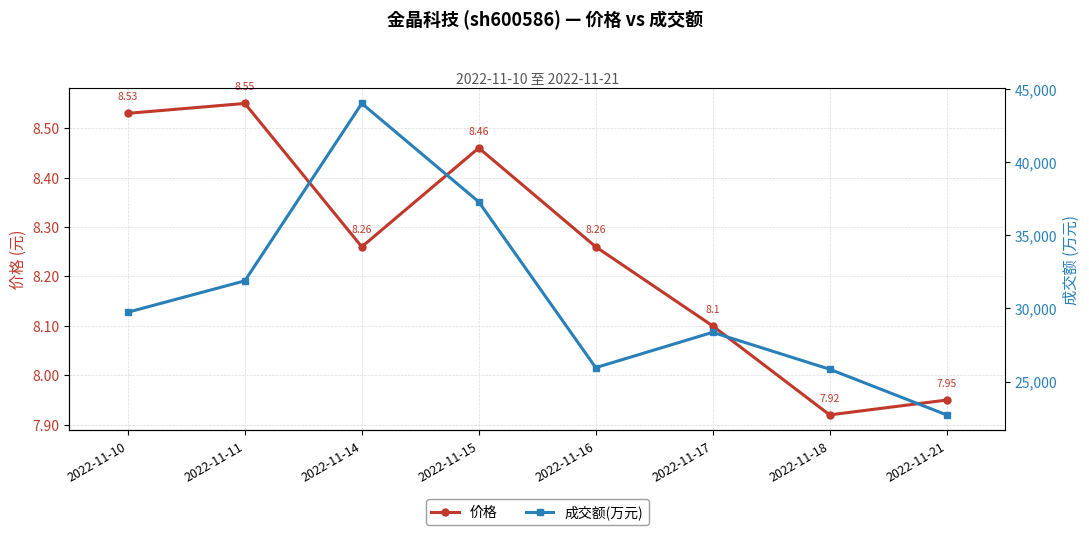

Does the chart have visible grid lines?

Yes